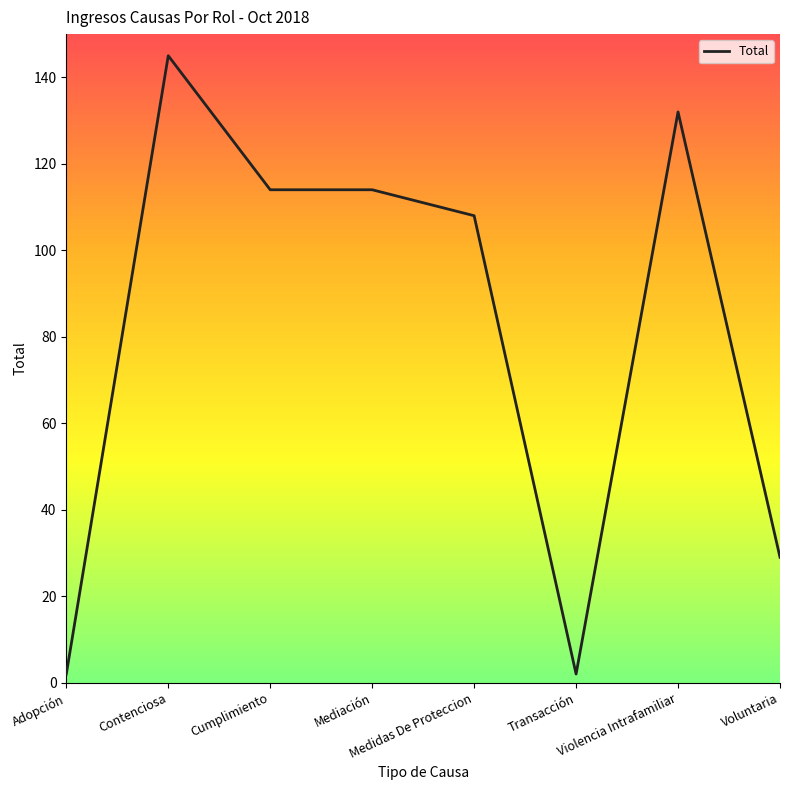

At which category does the data reach its first local peak?

Contenciosa